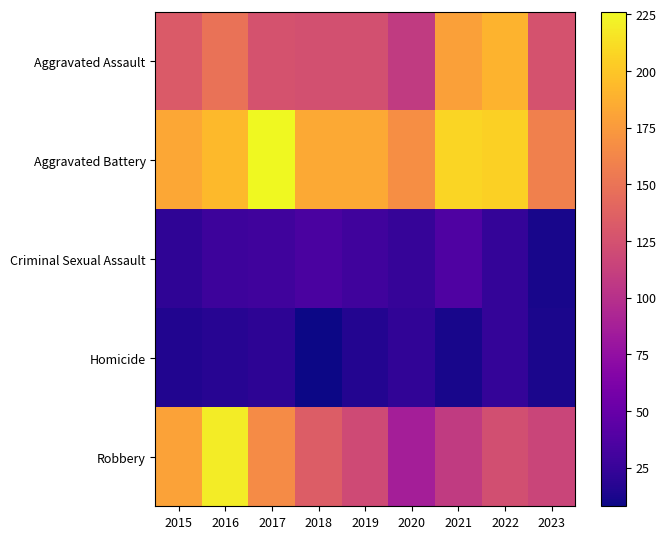

Rank the series by their maximum value, from highest to lowest.

Aggravated Battery, Robbery, Aggravated Assault, Criminal Sexual Assault, Homicide